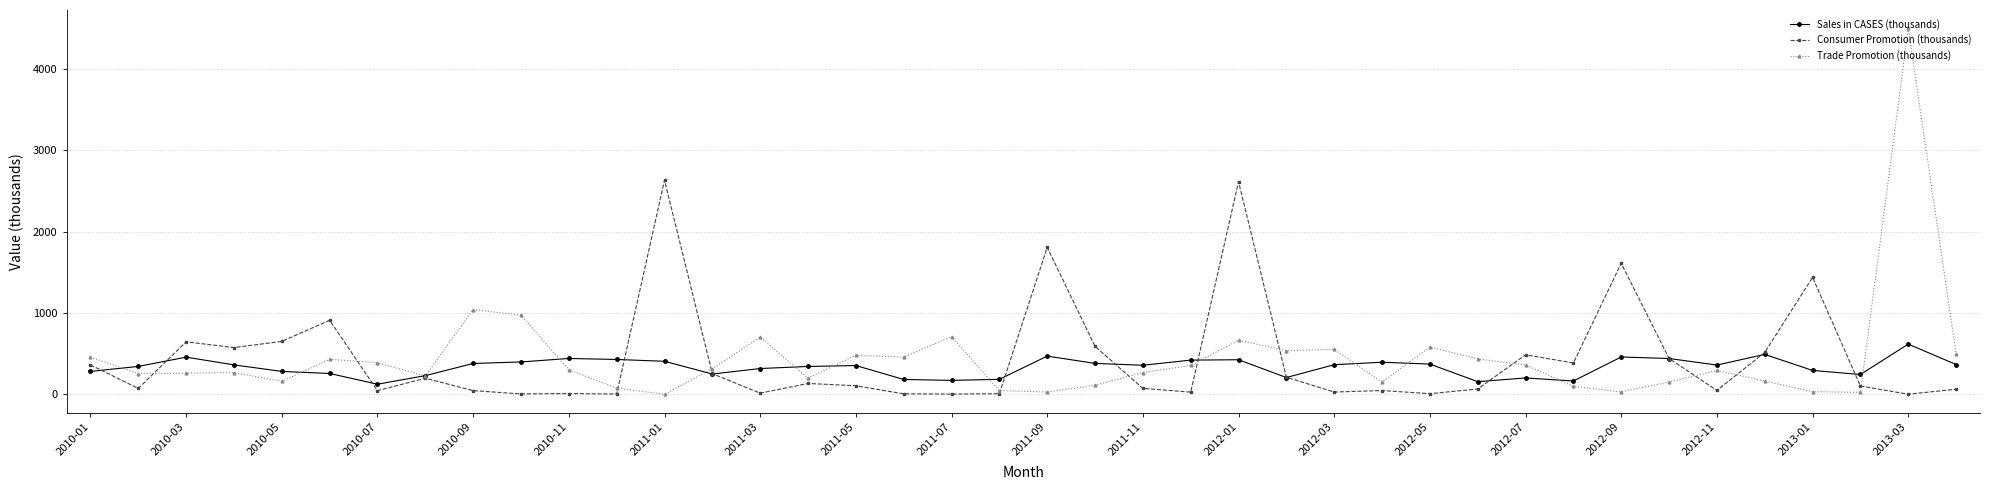

After their last crossing, which series has the higher values: Trade Promotion (thousands) or Sales in CASES (thousands)?

Trade Promotion (thousands)